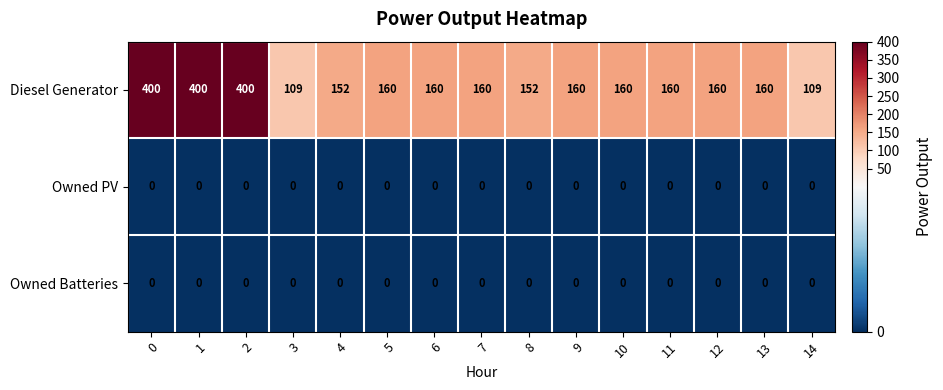

What is the sum of the Diesel Generator values at 7 and 3?

269